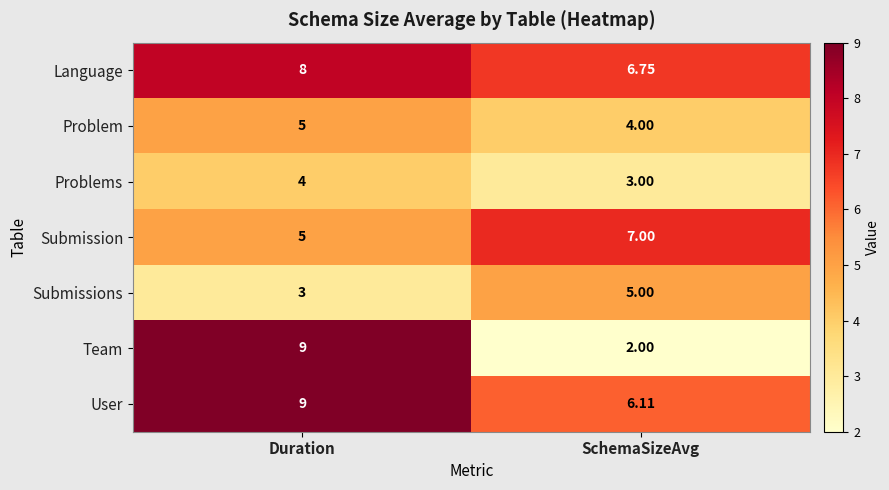

Where is Language nearest to the value 7?

SchemaSizeAvg